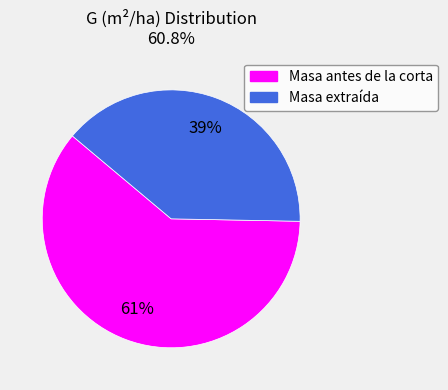

How many slices are in this pie chart?

2